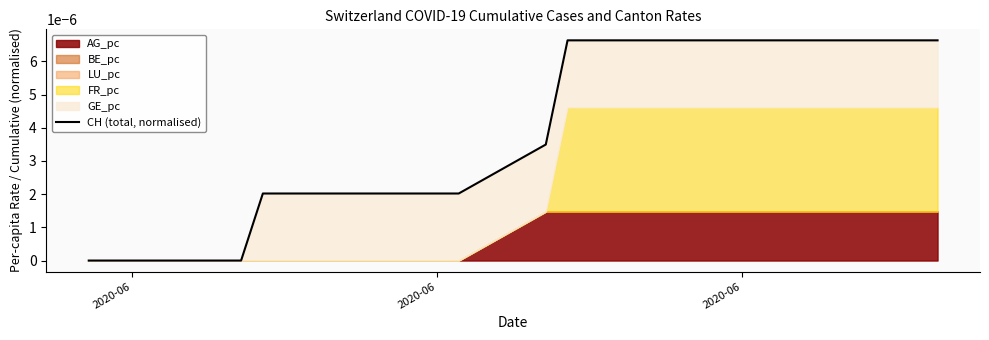

Count the number of values greater than 0.

10